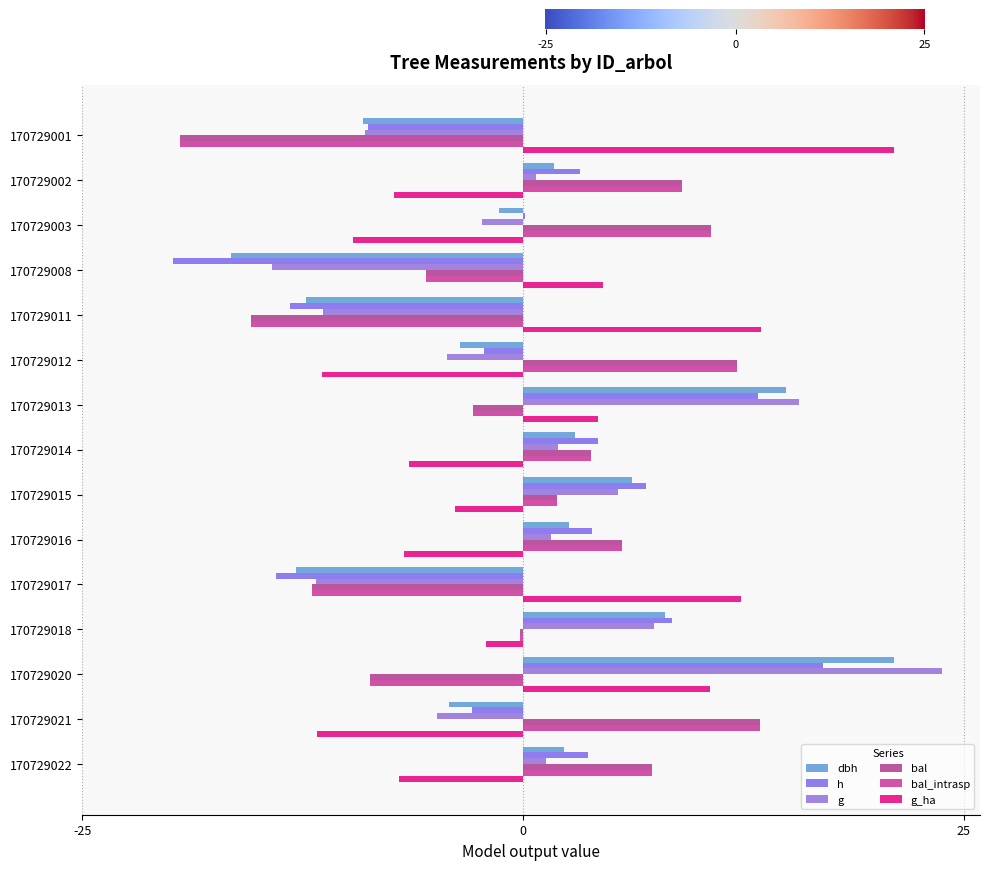

How many values in the h series exceed 3?

8